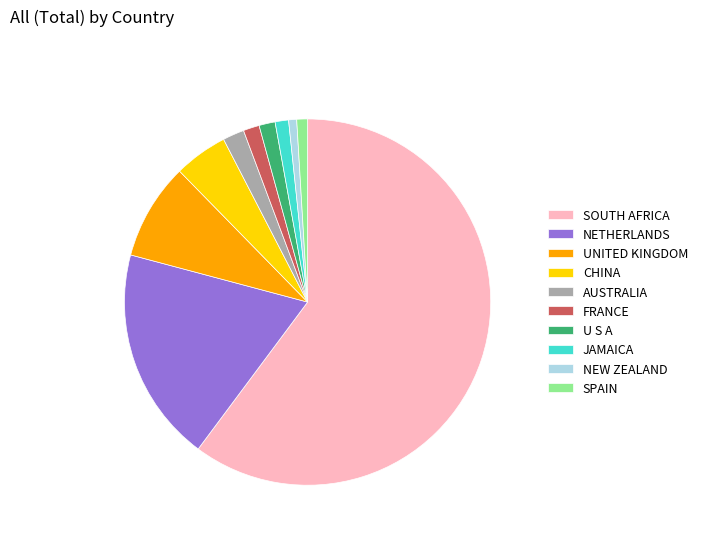

The AUSTRALIA slice represents 14% of the pie. True or false?

False